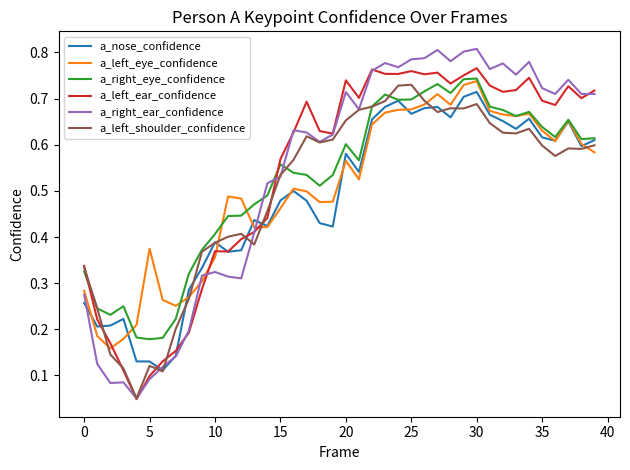

Which series has the largest range (max minus min)?

a_right_ear_confidence